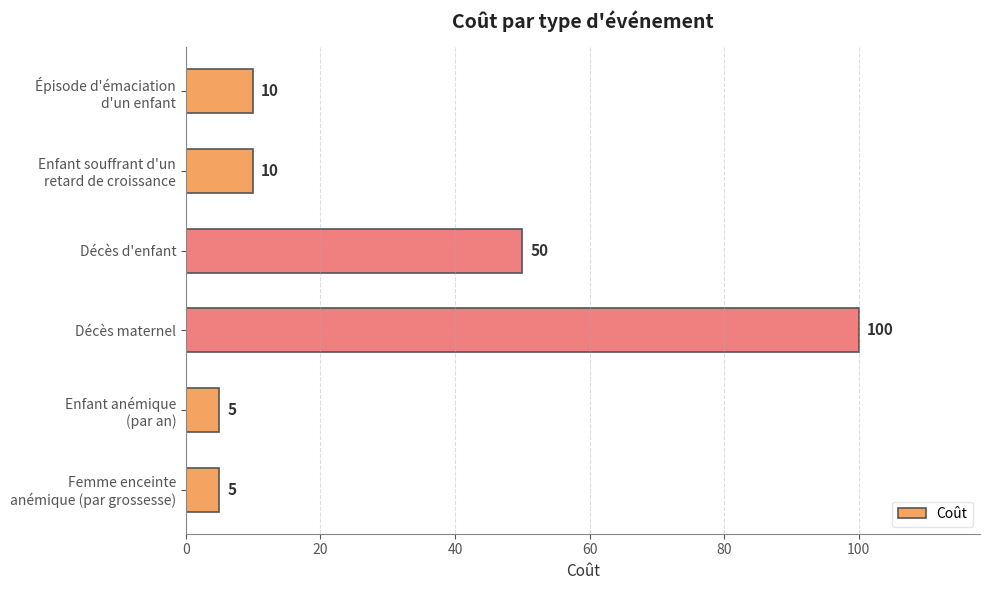

What is the smallest value displayed?

5